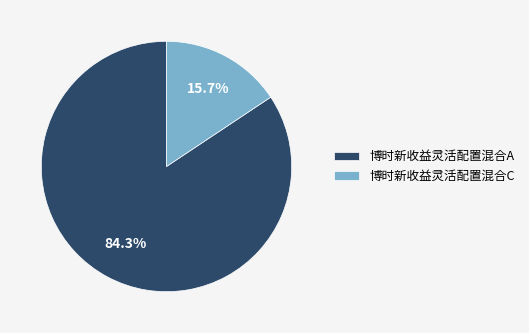

True or false: 博时新收益灵活配置混合A accounts for 75% of the total.

False